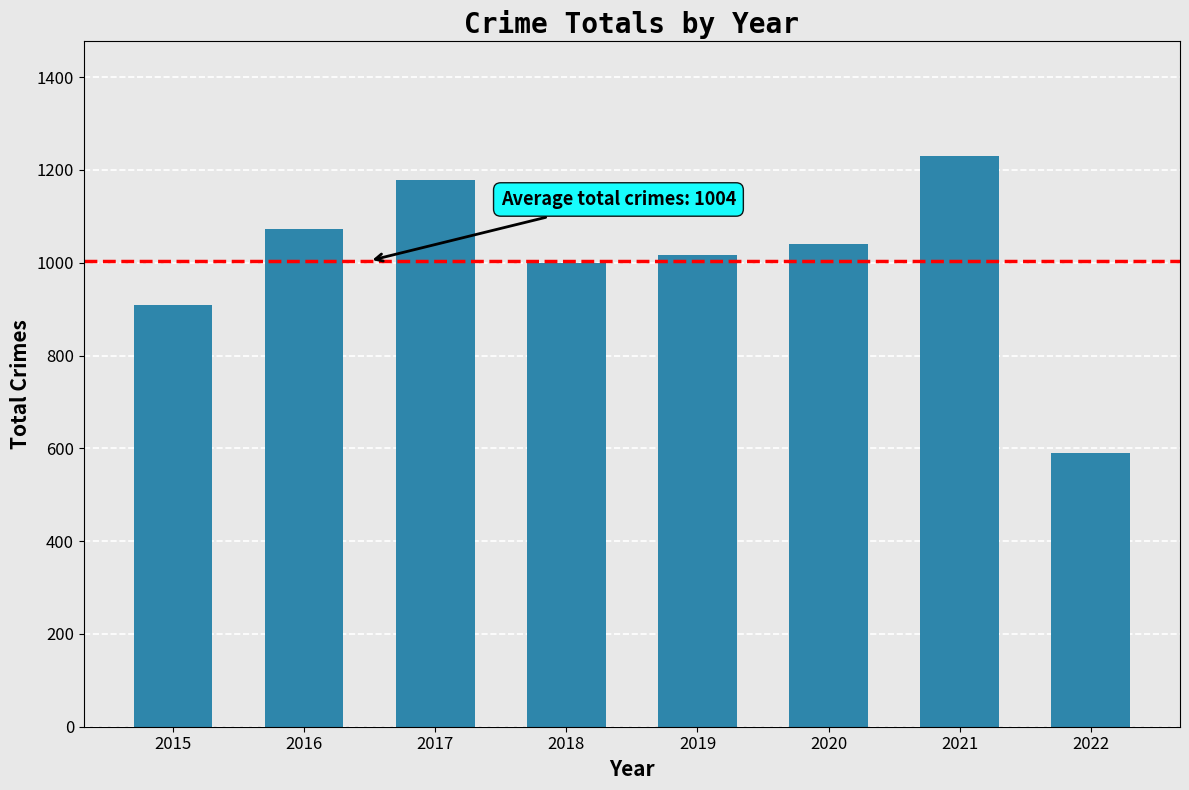

What is the change in value from 2015 to 2020?

+133